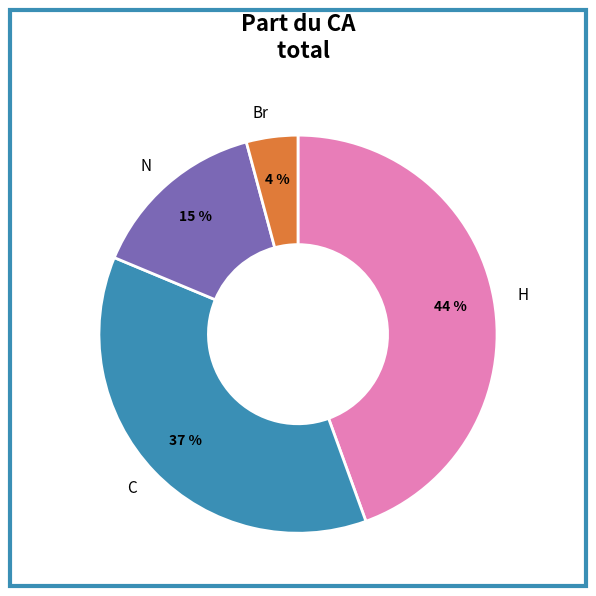

The H slice represents 9% of the pie. True or false?

False